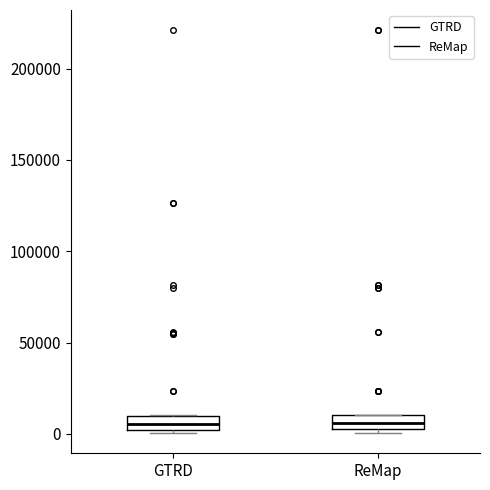

Where does the median line of the box for GTRD sit on the y-axis? The values are not printed on the chart, so give them approximately, as read against the axis.

5000